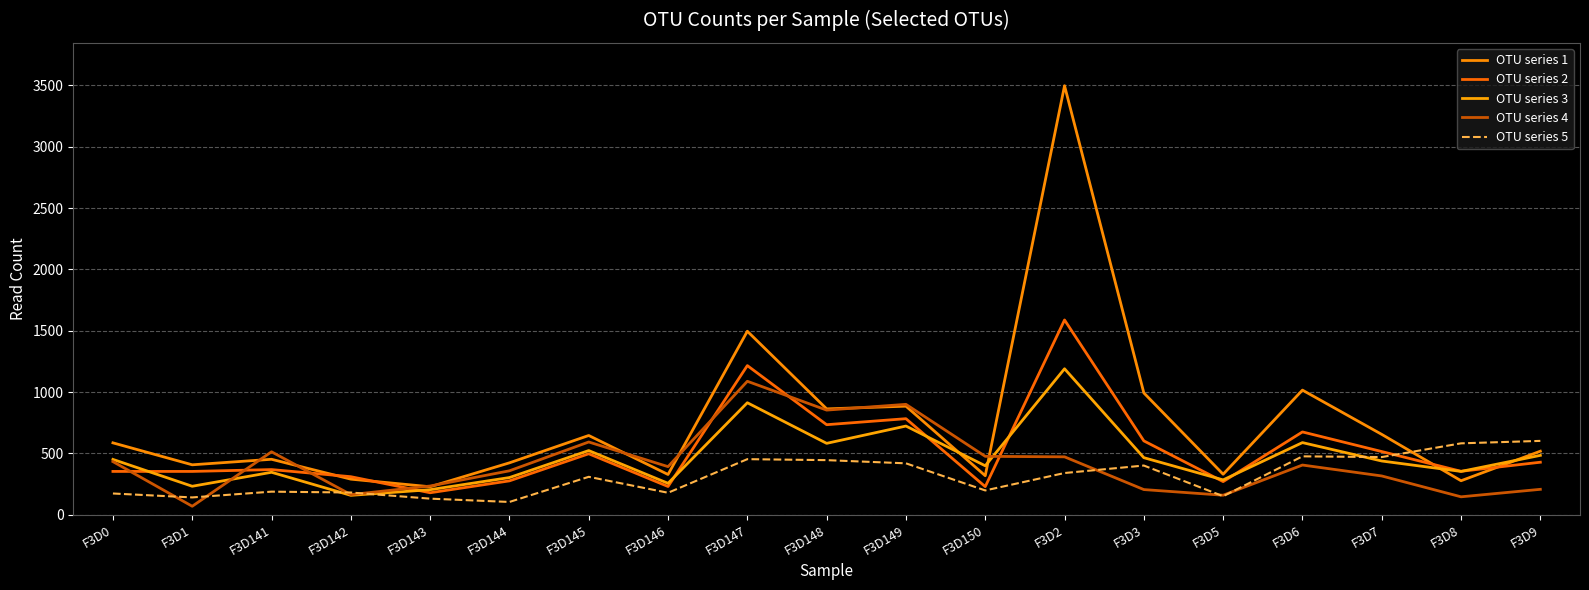

True or false: OTU series 1 and OTU series 3 intersect in this chart.

True